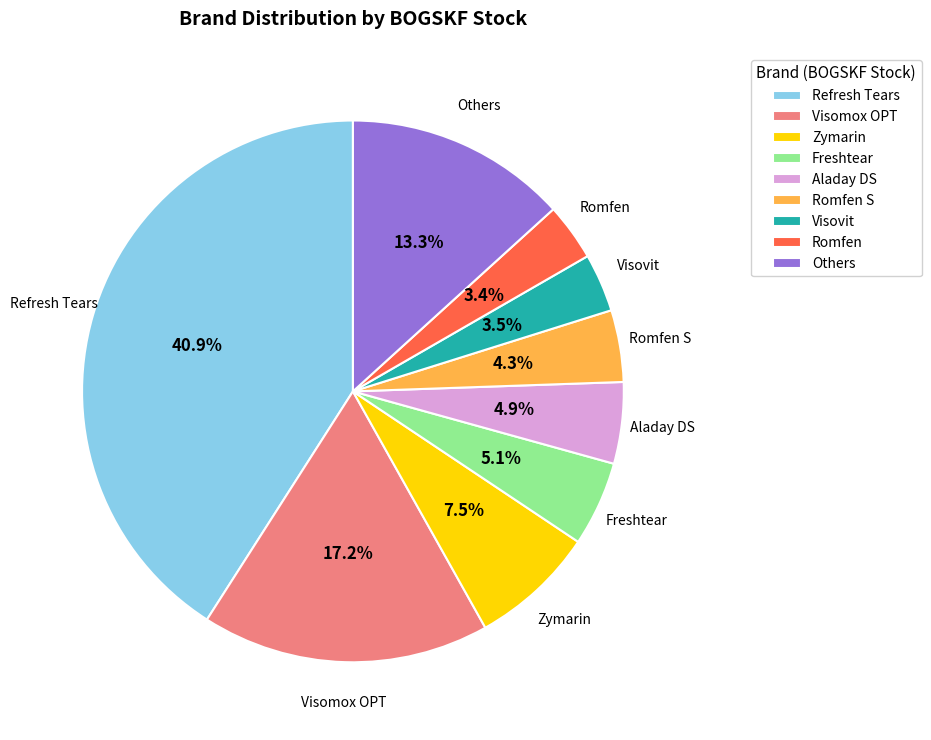

What is the ratio of the value at Romfen S to the value at Romfen?

1.3